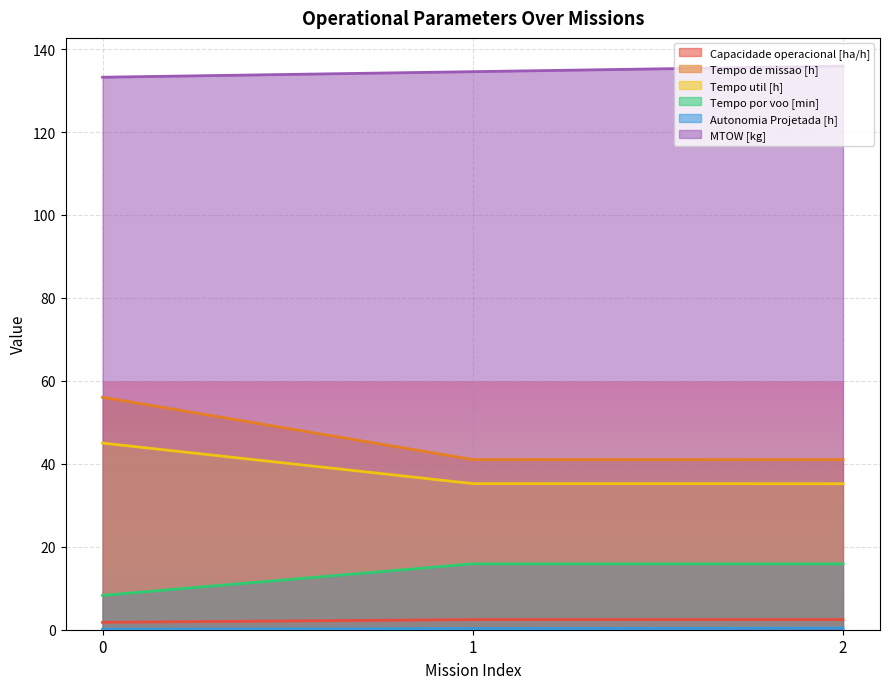

What is the approximate value of MTOW [kg] at 0?

133.2